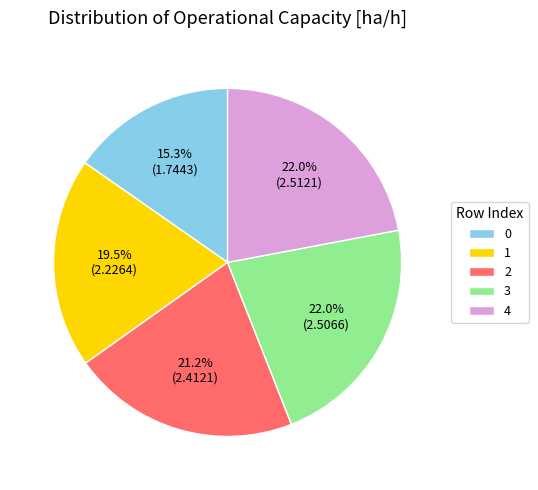

How many segments does this pie chart have?

5